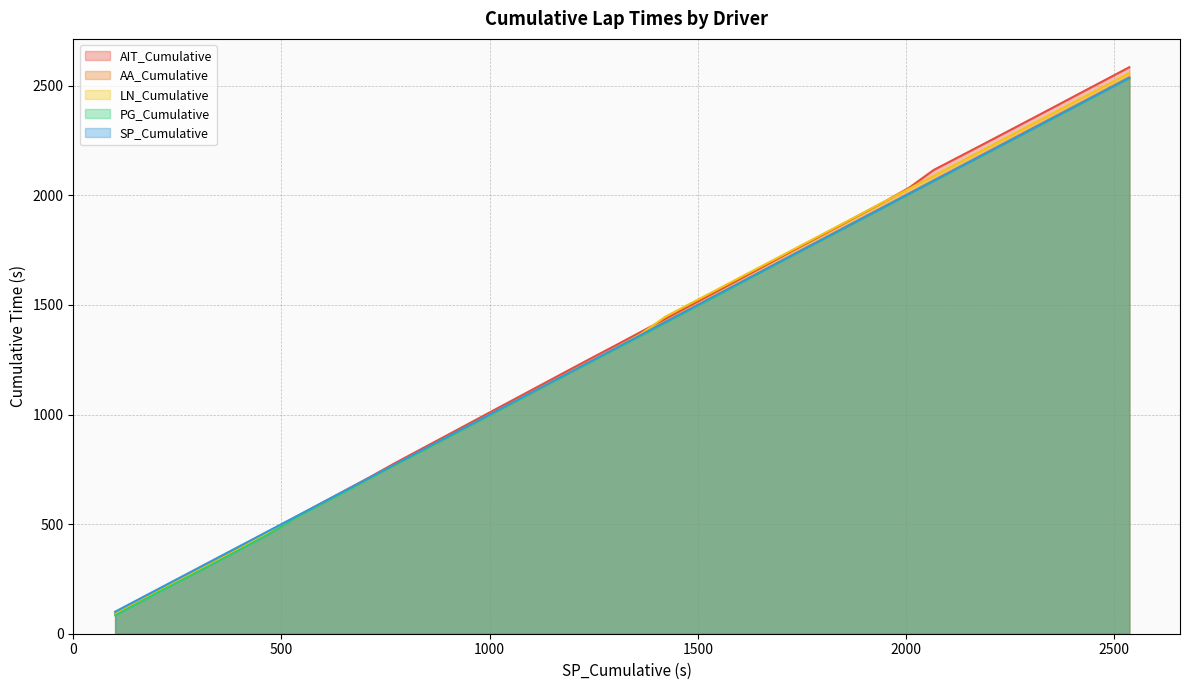

Reading left to right, transcribe all the data shown in this chart.

SP_Cumulative: 1=100.5	2=193.0	3=285.3	4=375.0	5=466.7	6=536.7	7=596.0	8=655.6	9=714.4	10=772.5	11=831.9	12=891.0	13=949.6	14=1008.3	15=1067.2	16=1125.9	17=1184.8	18=1243.9	19=1303.3	20=1362.1	21=1420.9	22=1479.7	23=1538.9	24=1597.5	25=1656.1	26=1714.4	27=1773.0	28=1831.6	29=1890.2	30=1948.9	31=2007.5	32=2066.1	33=2125.1	34=2183.8	35=2242.6	36=2301.2	37=2360.0	38=2418.7	39=2477.4	40=2536.0
AIT_Cumulative: 1=92.0	2=189.3	3=280.1	4=370.6	5=463.0	6=535.0	7=595.8	8=656.7	9=716.7	10=778.3	11=838.9	12=898.6	13=958.3	14=1018.1	15=1077.8	16=1137.4	17=1197.3	18=1257.1	19=1316.5	20=1376.0	21=1435.6	22=1495.6	23=1555.1	24=1614.7	25=1674.4	26=1734.2	27=1793.3	28=1852.6	29=1912.4	30=1972.2	31=2035.0	32=2115.6	33=2173.8	34=2231.9	35=2290.5	36=2349.0	37=2407.9	38=2467.0	39=2525.7	40=2584.6
AA_Cumulative: 1=92.0	2=185.2	3=276.1	4=366.0	5=458.2	6=532.8	7=593.3	8=652.8	9=712.8	10=771.7	11=831.1	12=890.0	13=948.8	14=1007.7	15=1066.6	16=1125.3	17=1184.2	18=1243.5	19=1302.9	20=1361.4	21=1421.9	22=1480.6	23=1539.7	24=1598.4	25=1657.2	26=1716.0	27=1774.7	28=1833.3	29=1892.0	30=1950.7	31=2009.5	32=2068.8	33=2127.5	34=2186.5	35=2245.5	36=2304.3	37=2363.1	38=2421.7	39=2480.4	40=2539.1
LN_Cumulative: 1=89.1	2=182.3	3=273.5	4=363.0	5=456.9	6=532.2	7=592.6	8=651.8	9=710.8	10=769.8	11=828.9	12=888.2	13=947.5	14=1006.6	15=1065.6	16=1124.6	17=1183.6	18=1242.9	19=1302.3	20=1365.7	21=1445.5	22=1504.4	23=1563.0	24=1621.8	25=1680.2	26=1738.3	27=1796.8	28=1855.1	29=1913.7	30=1972.6	31=2030.8	32=2089.1	33=2147.5	34=2206.2	35=2264.9	36=2323.5	37=2382.2	38=2441.2	39=2499.5	40=2558.1
PG_Cumulative: 1=84.2	2=178.1	3=268.9	4=358.6	5=451.4	6=531.5	7=591.2	8=650.7	9=710.1	10=768.9	11=827.8	12=886.8	13=945.7	14=1004.9	15=1063.9	16=1123.0	17=1181.8	18=1240.8	19=1299.5	20=1358.3	21=1417.2	22=1476.3	23=1535.2	24=1594.3	25=1653.3	26=1712.4	27=1771.3	28=1830.2	29=1888.8	30=1947.4	31=2006.1	32=2064.8	33=2123.6	34=2182.3	35=2241.1	36=2299.8	37=2358.4	38=2417.2	39=2475.8	40=2534.5